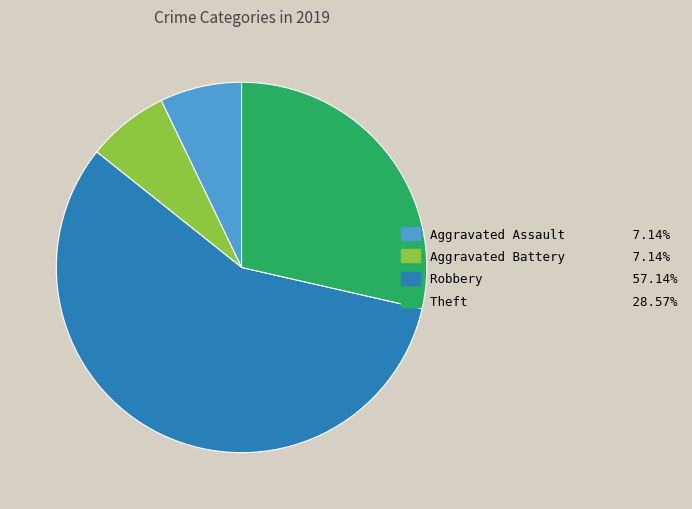

Is there a majority slice in this chart?

Yes